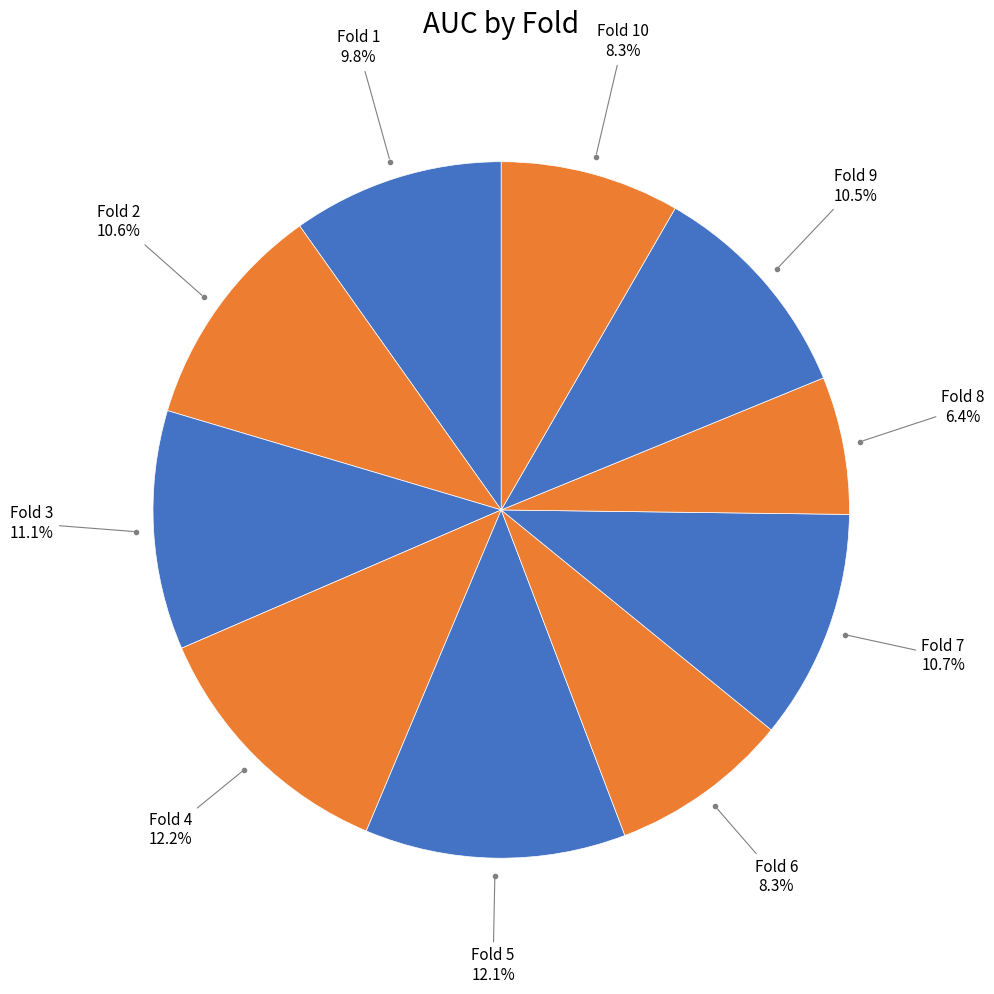

Count the number of slices in the pie.

10